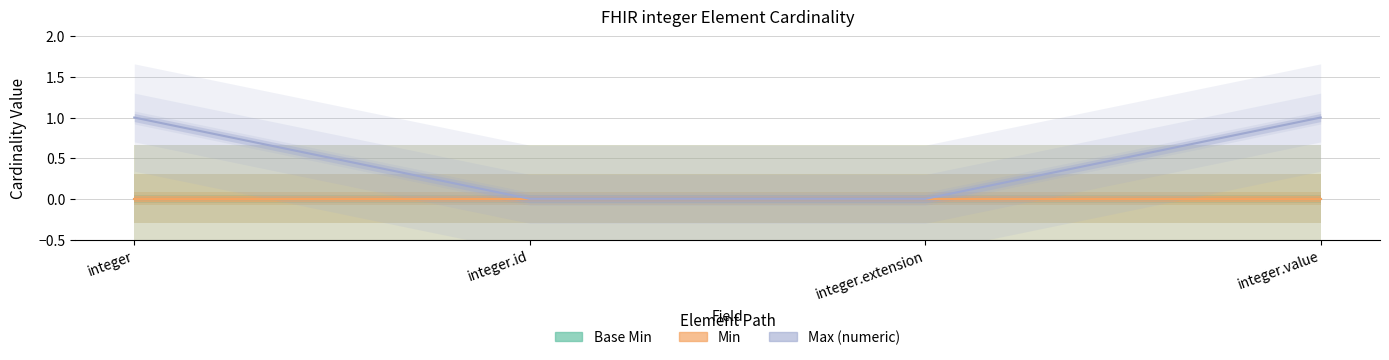

At which category is the sum across all series the highest?

integer